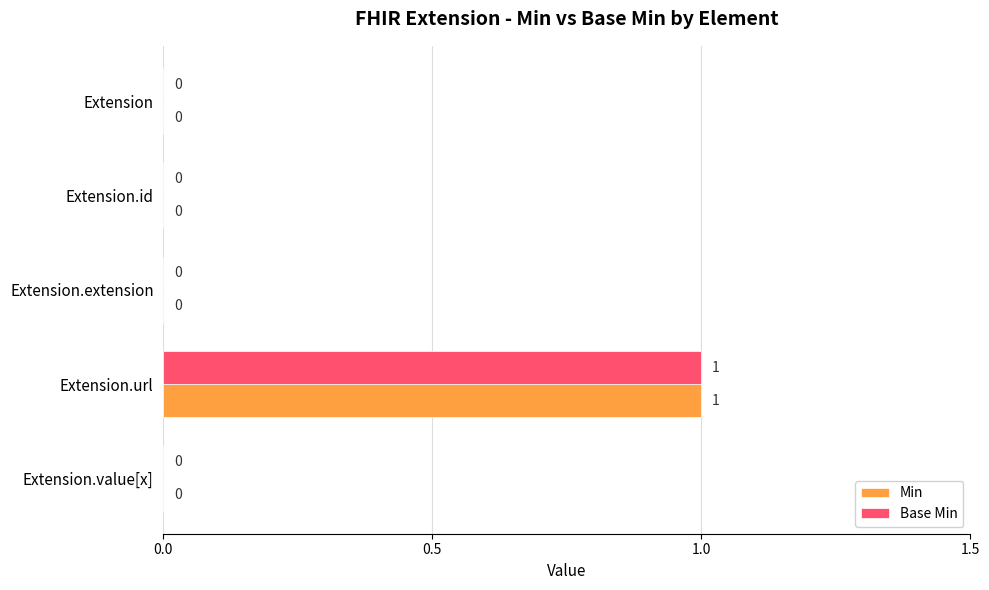

Which label corresponds to the largest value in the chart?

Extension.url